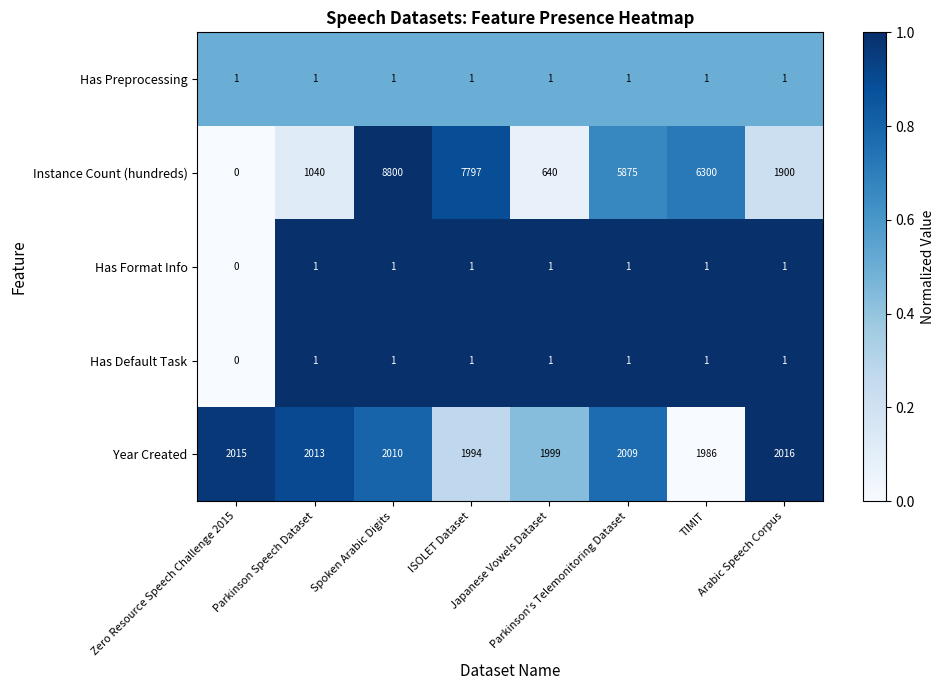

What is the spread (max minus min) of values at Spoken Arabic Digits?

8799